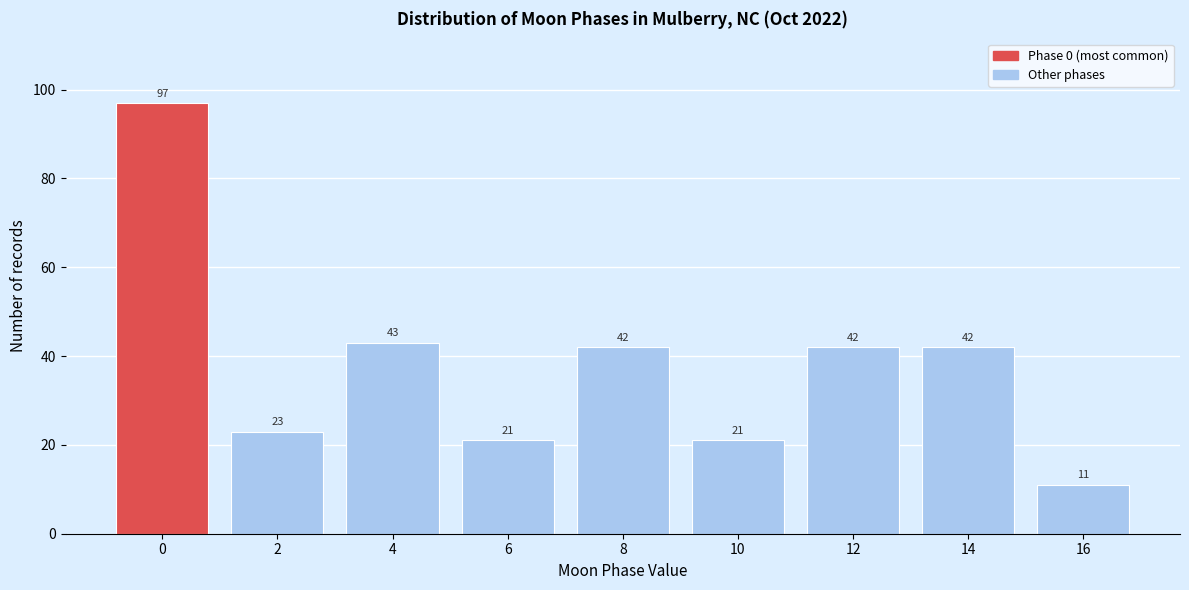

Reading left to right, list all the values displayed in this chart.

97	23	43	21	42	21	42	42	11